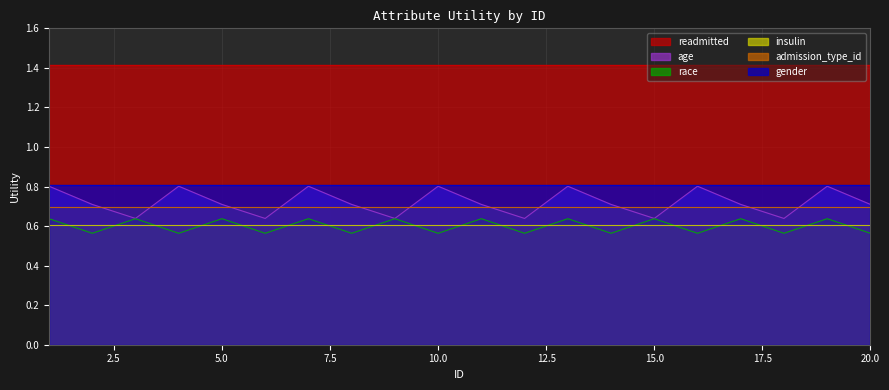

What is the total value across all series at 18?

4.7